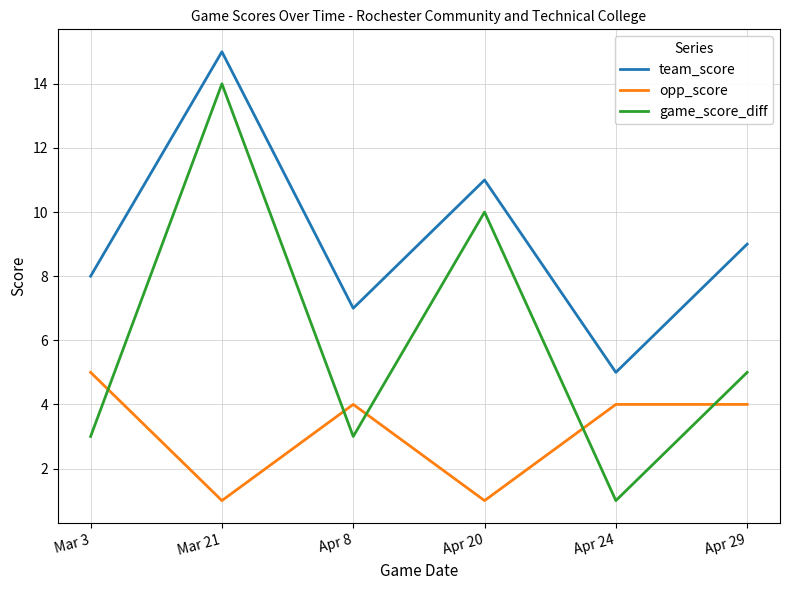

Which series has the largest range (max minus min)?

game_score_diff